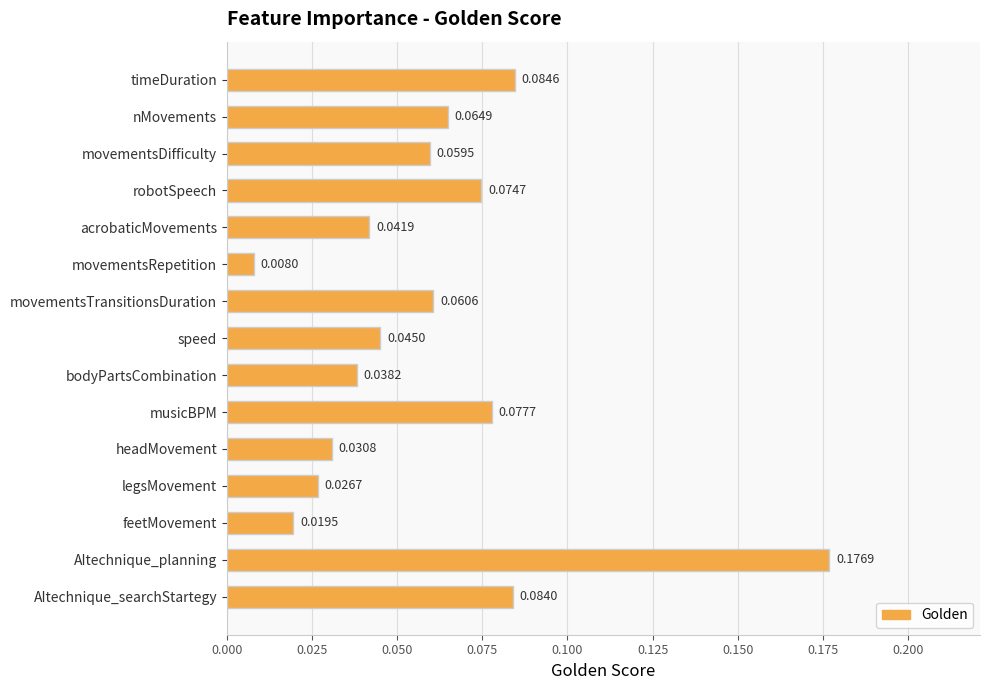

Rank the categories by value from lowest to highest.

movementsRepetition, feetMovement, legsMovement, headMovement, bodyPartsCombination, acrobaticMovements, speed, movementsDifficulty, movementsTransitionsDuration, nMovements, robotSpeech, musicBPM, AItechnique_searchStartegy, timeDuration, AItechnique_planning